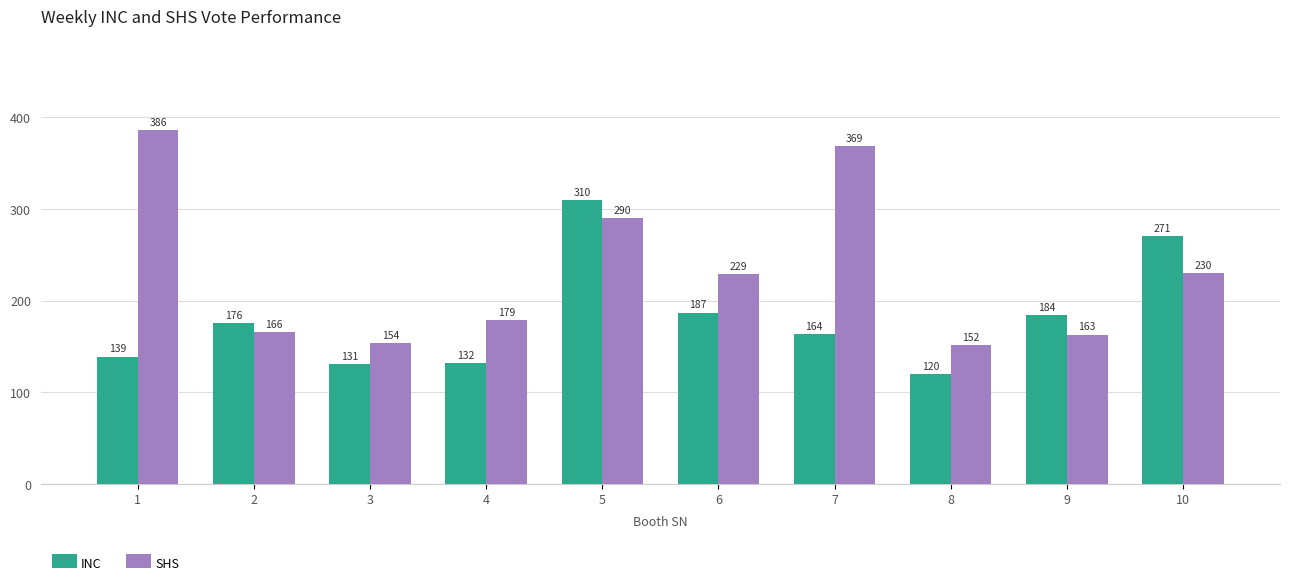

Which label corresponds to the largest value in the chart?

1